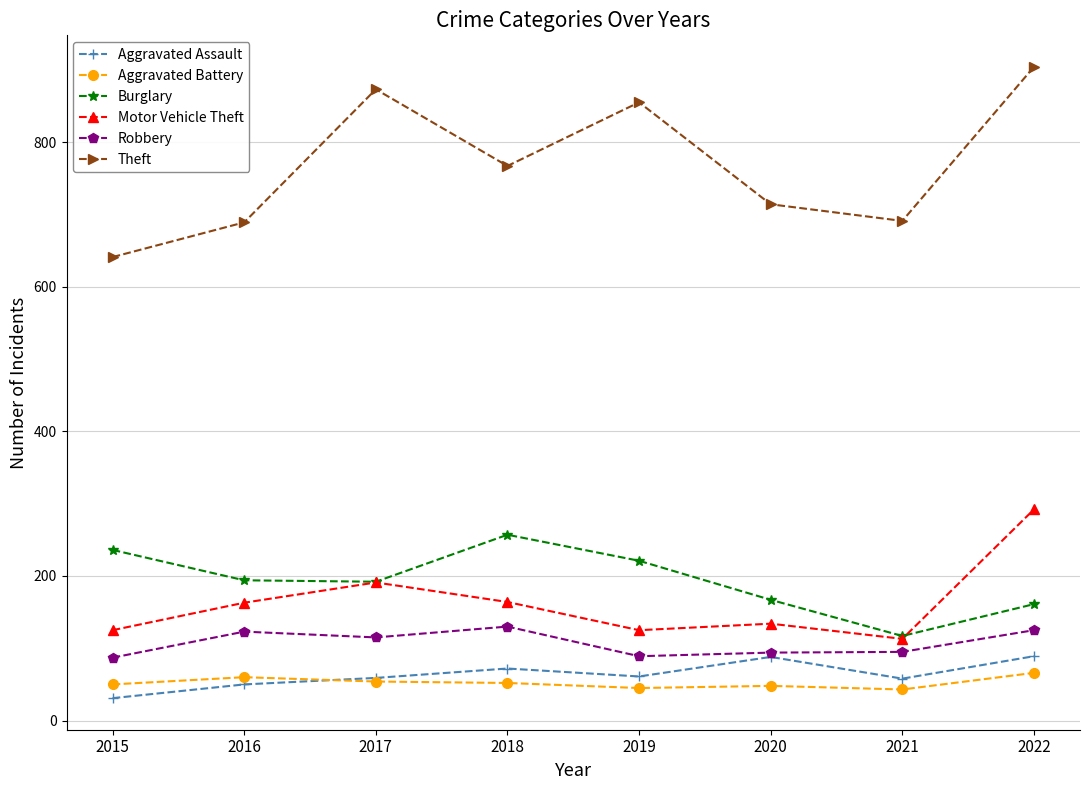

Is it true that Motor Vehicle Theft equals 45 at 2021?

False